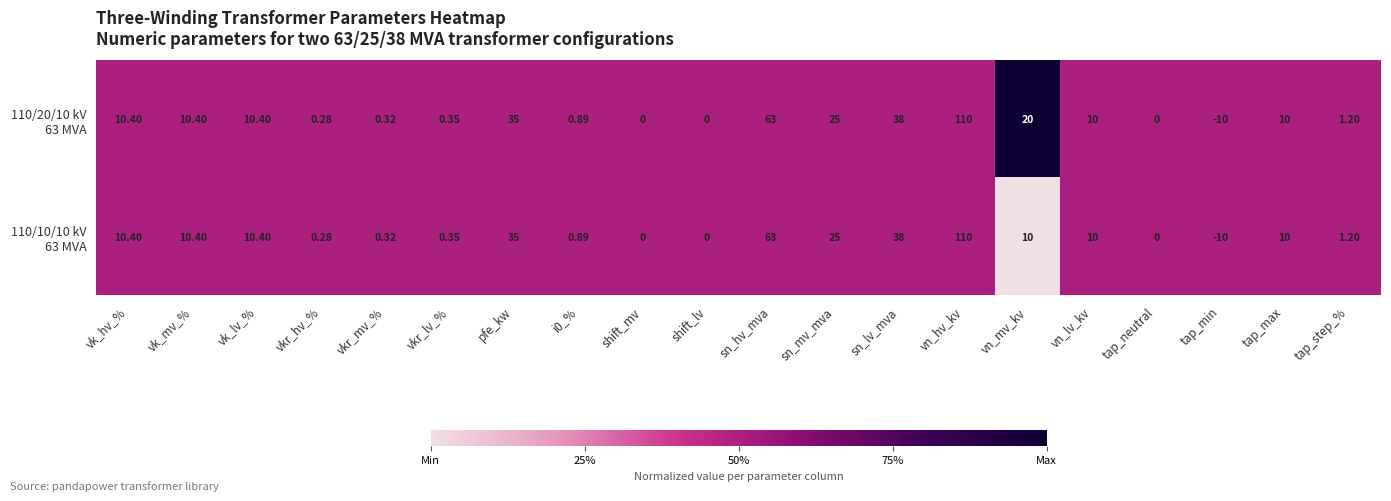

At which category is the sum across all series the highest?

vn_hv_kv